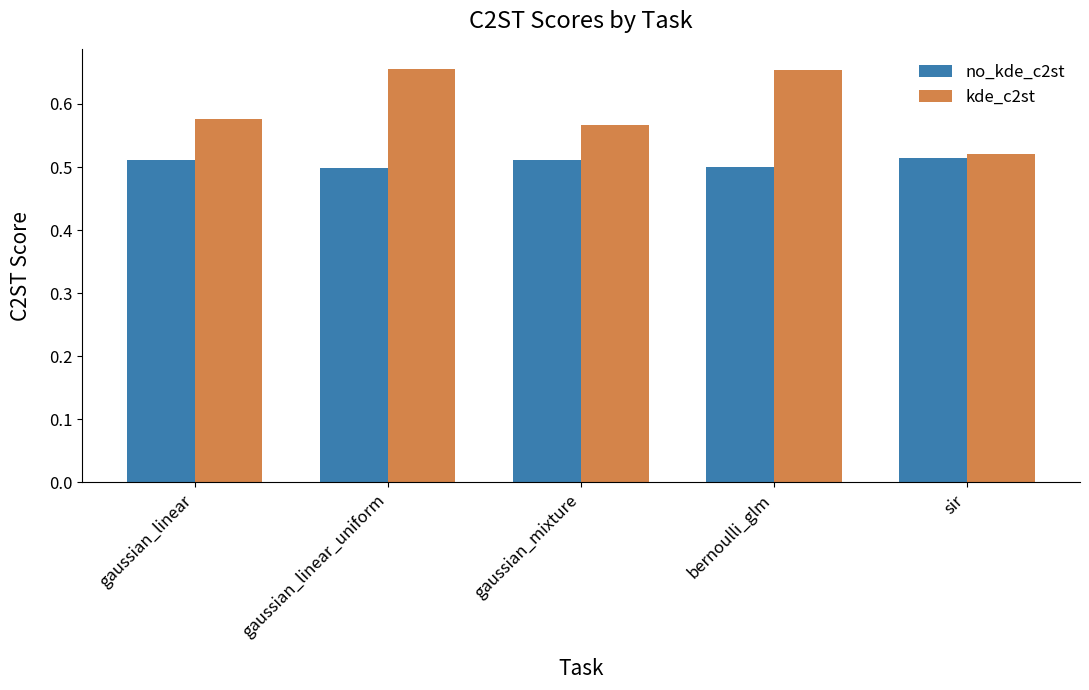

Which series changed the most between gaussian_linear and gaussian_linear_uniform?

kde_c2st